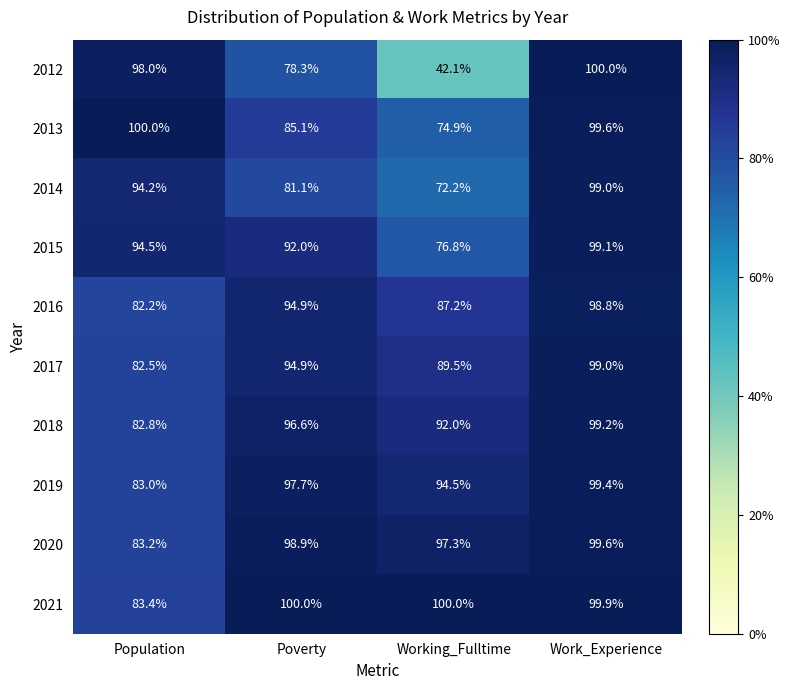

How many categories are shown in the chart?

4